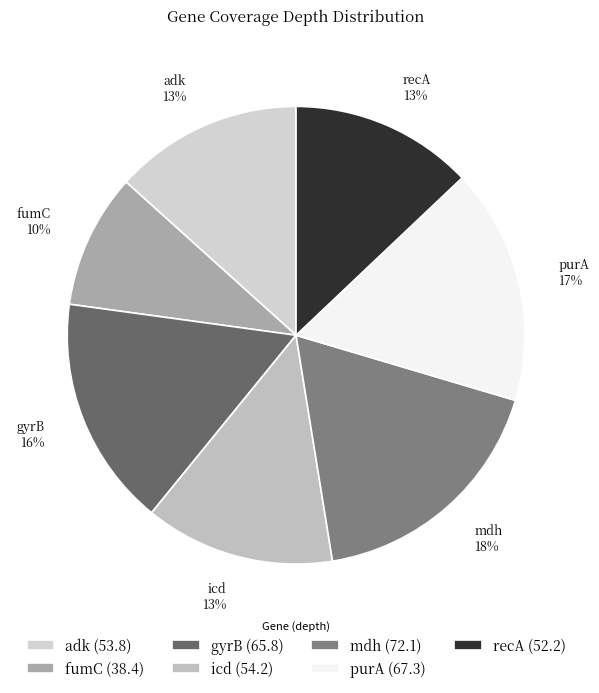

How many slices are in this pie chart?

7